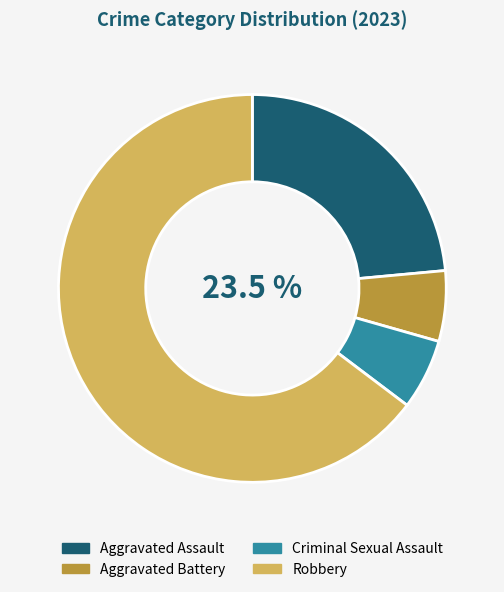

Between Aggravated Assault and Aggravated Battery, which is larger?

Aggravated Assault